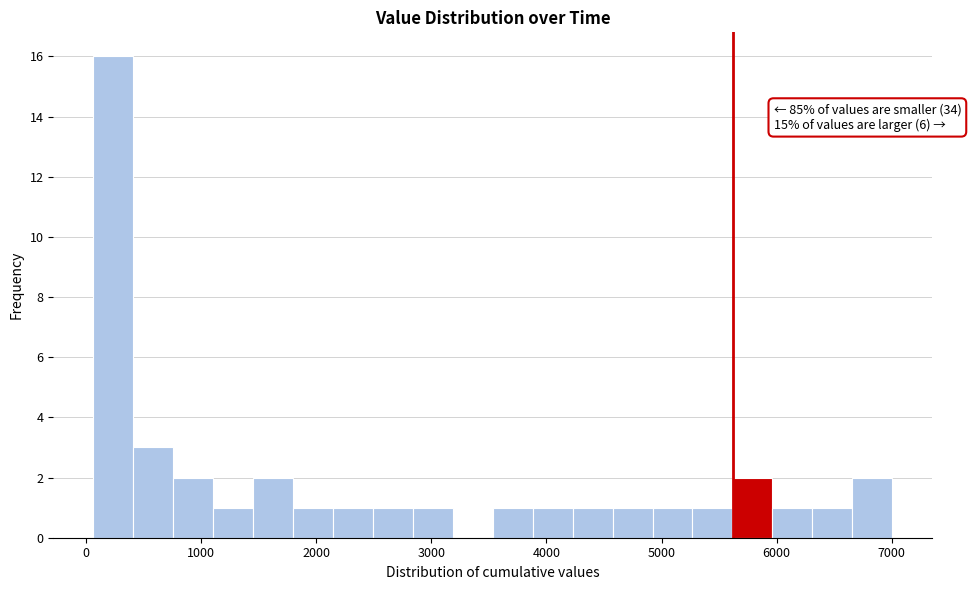

Around what value on the x-axis is the tallest bar? Give the approximate position of its centre, as read against the axis.

200